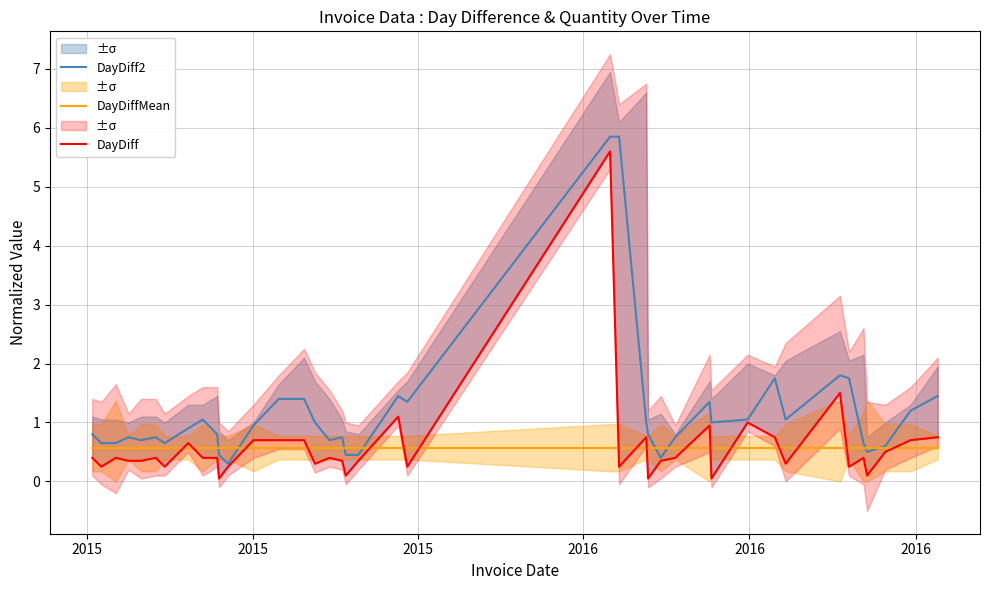

What is the minimum value shown in the chart?

0.1